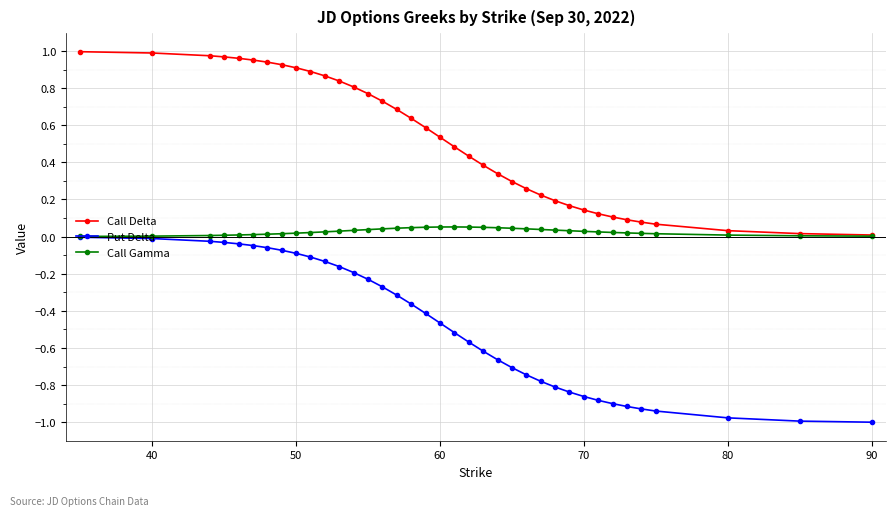

Which series has the widest spread of values?

Put Delta